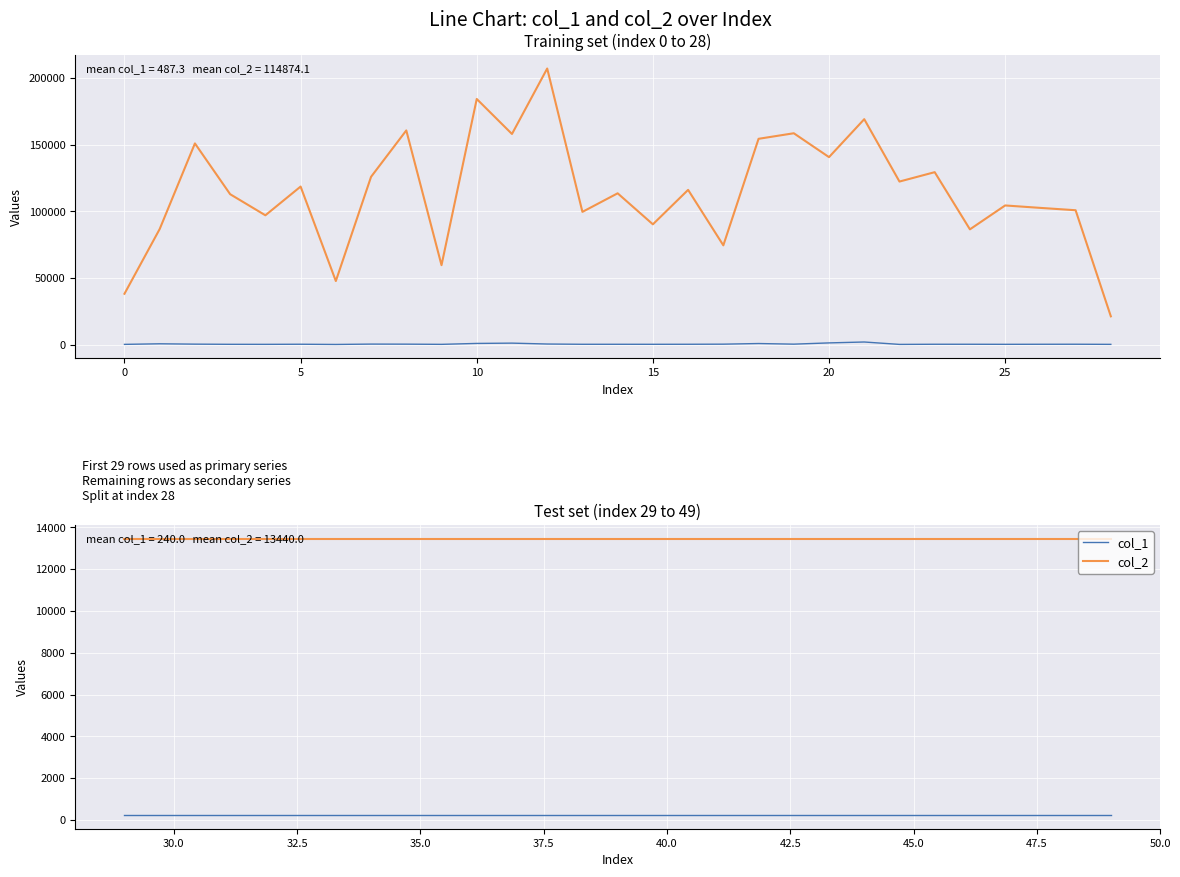

What are all the series names shown in the legend?

col_1, col_2